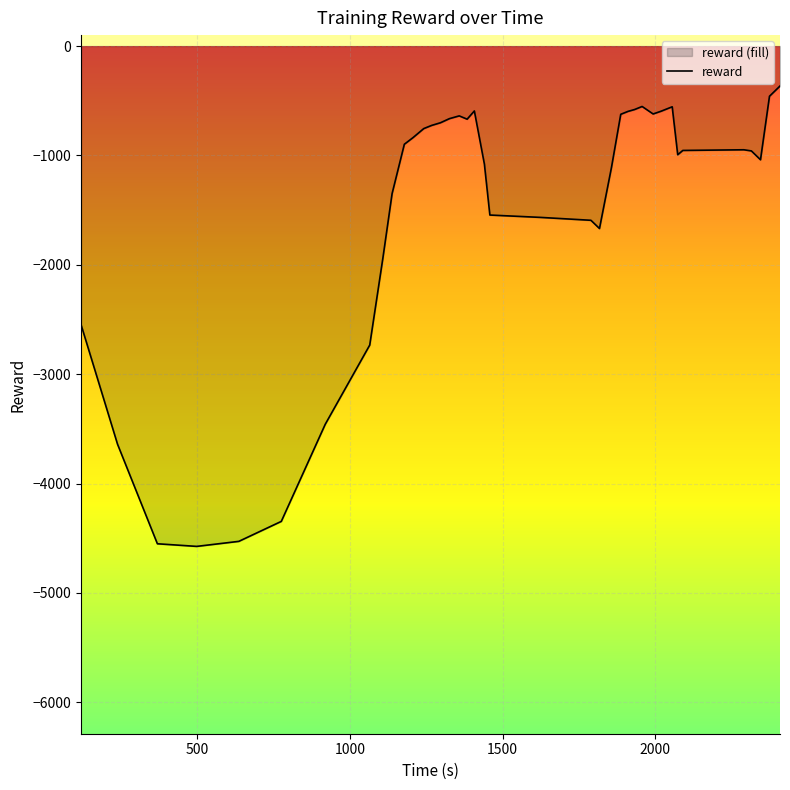

How many points are lower than both their immediate neighbors (excluding endpoints)?

6